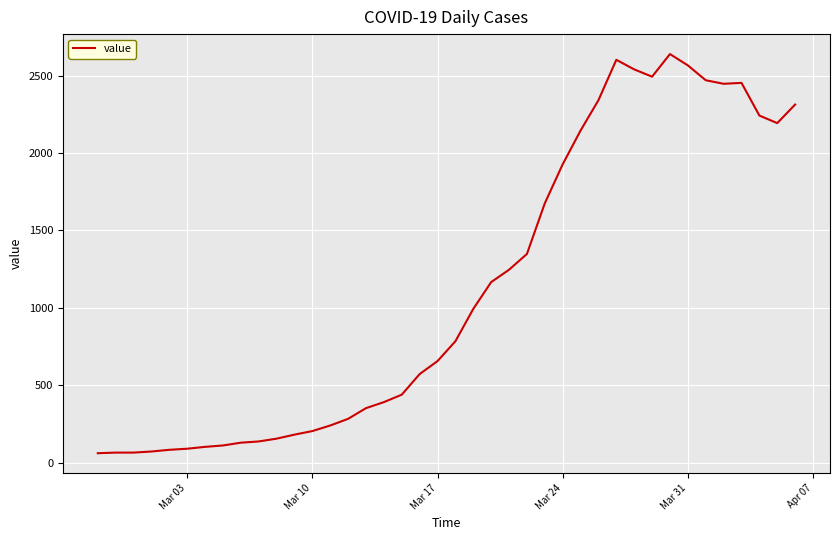

Does the chart have visible grid lines?

Yes